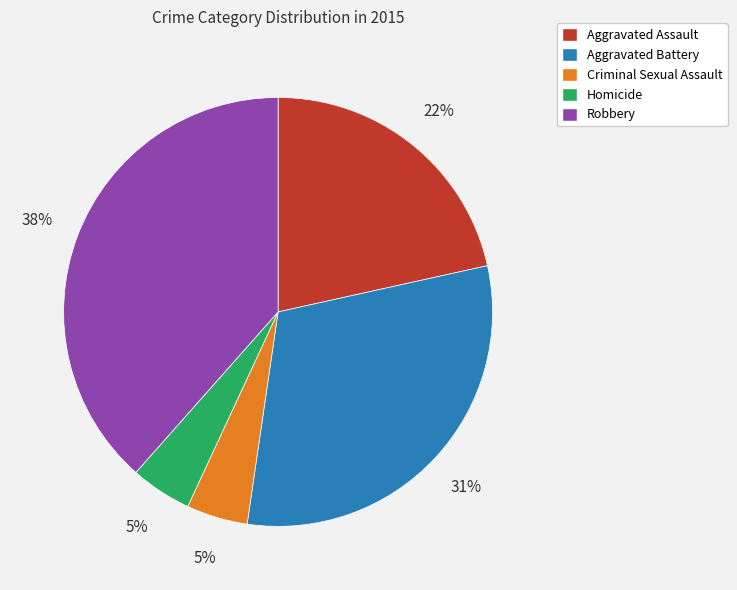

Is it true that Homicide is 5% of the pie?

True